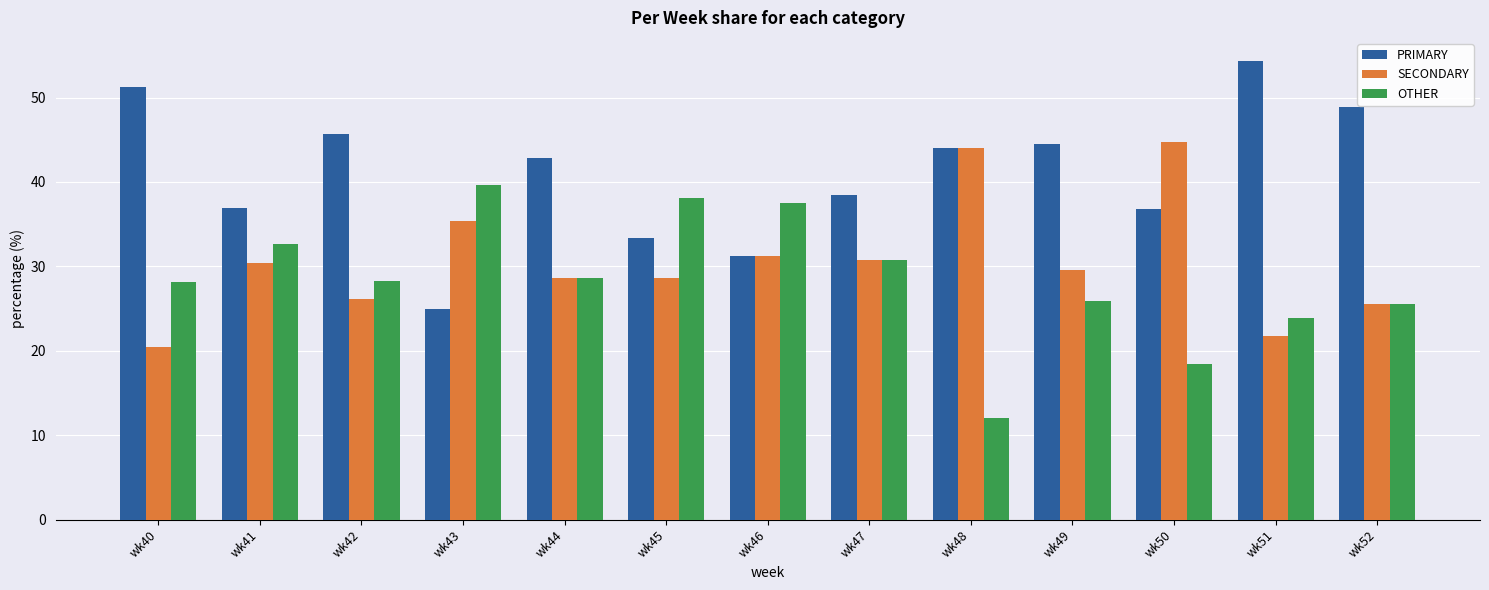

Read the OTHER value at wk44.

28.6